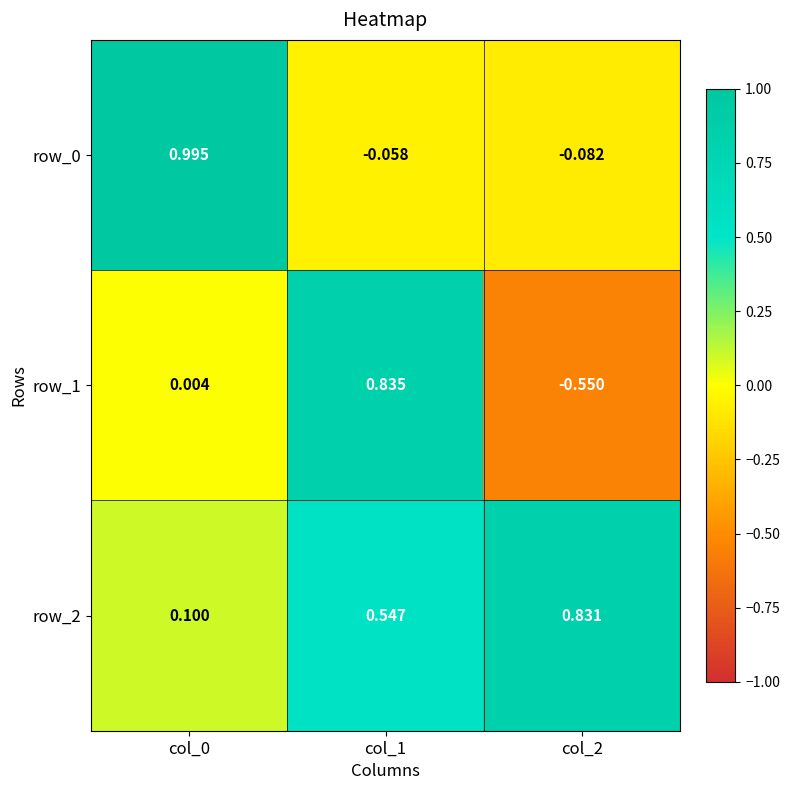

Is the value of row_0 at col_2 greater than the value of row_1 at col_0?

No